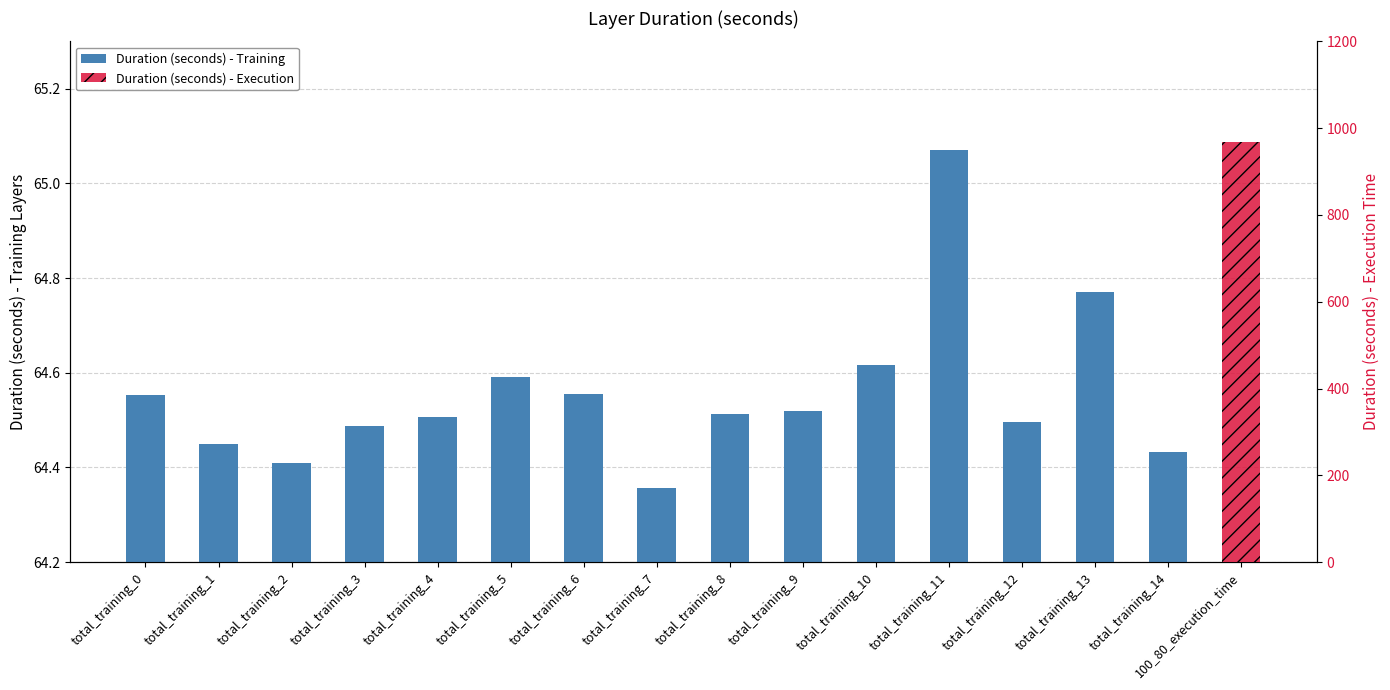

Does the chart contain any negative values?

No